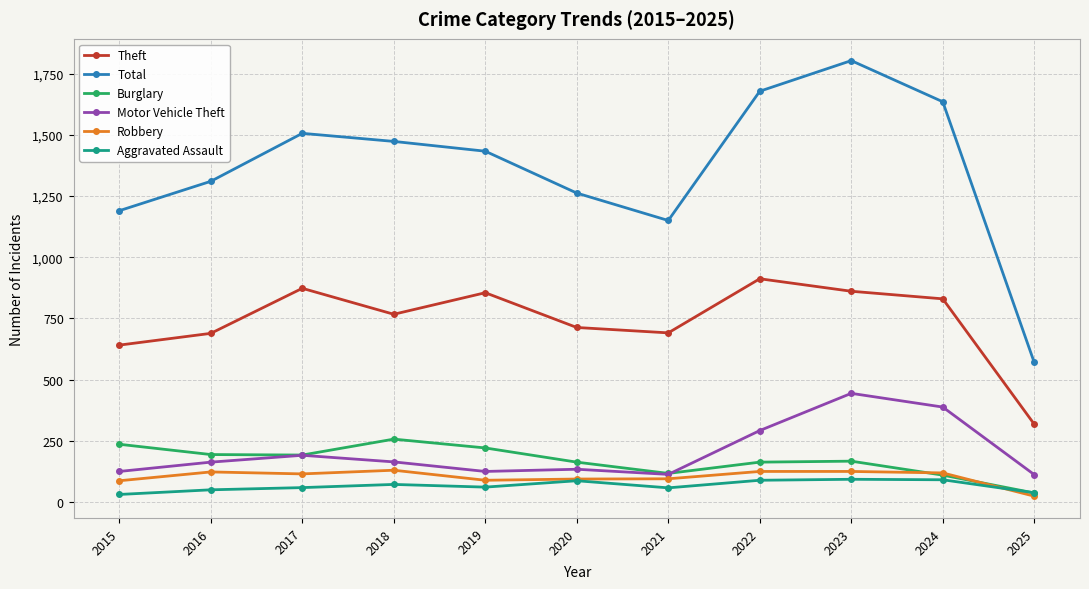

What is the value of the Motor Vehicle Theft point at the 8th from the left?

292